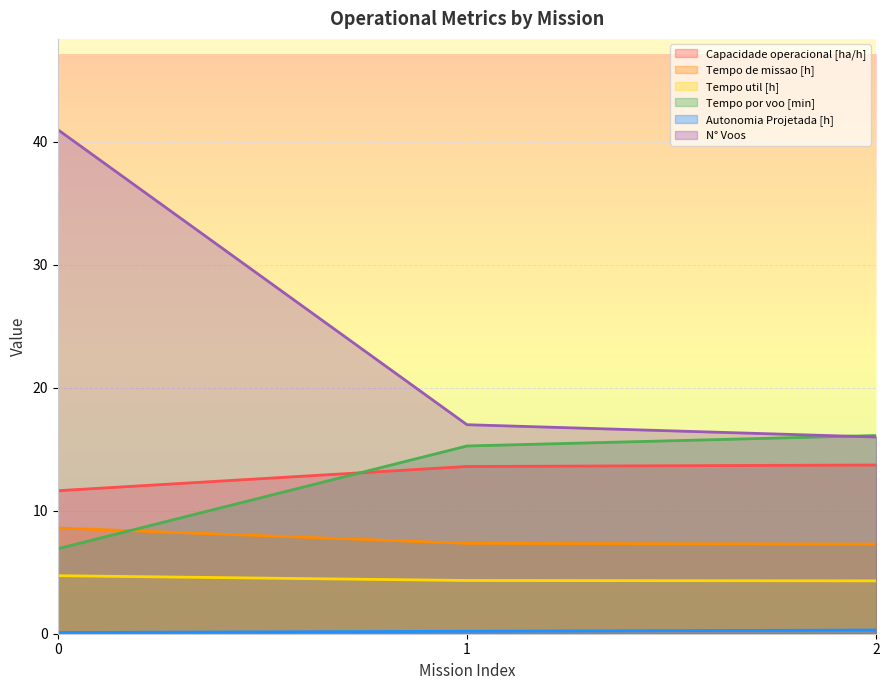

What is the minimum value for Autonomia Projetada [h]?

0.1